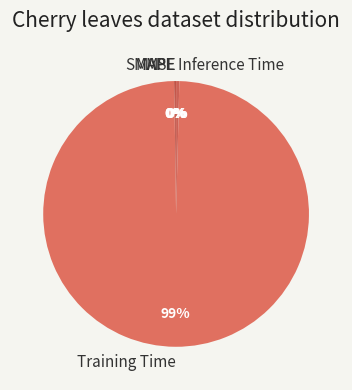

To the nearest percent, what is the average slice percentage?

20%